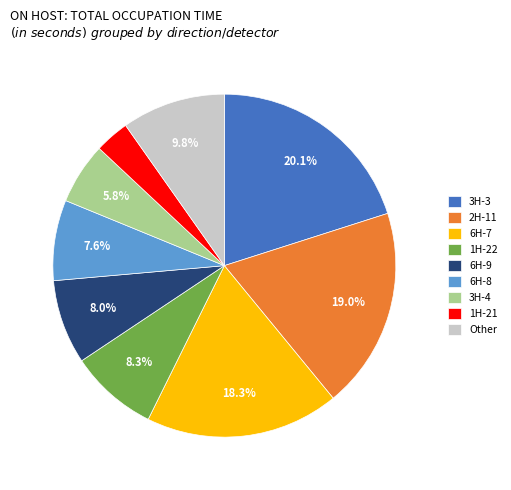

What portion of the pie excludes 3H-4?

94.2%